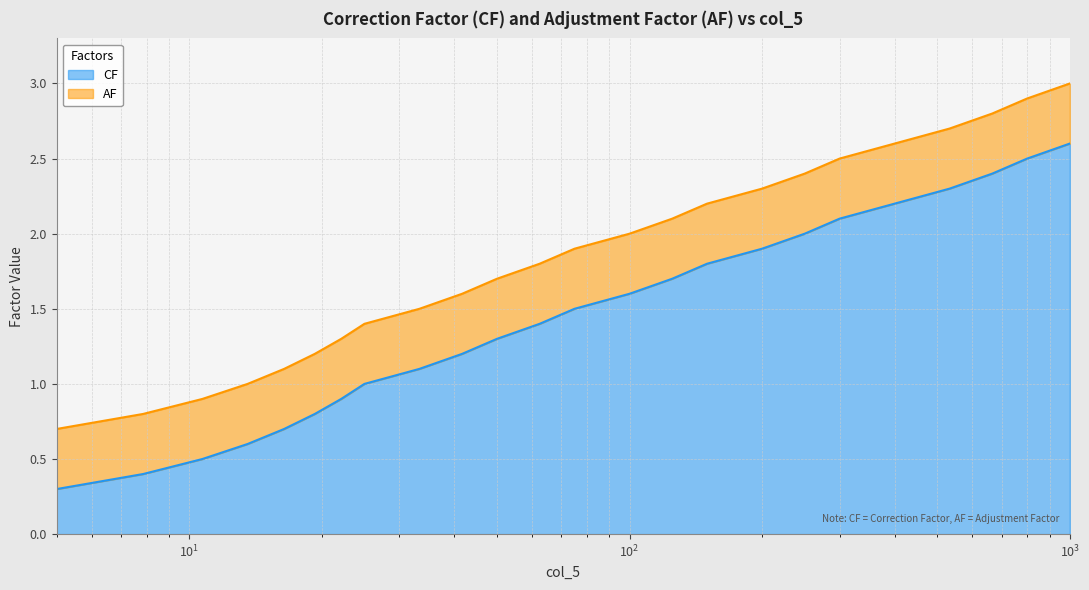

What is the minimum value for CF?

0.3